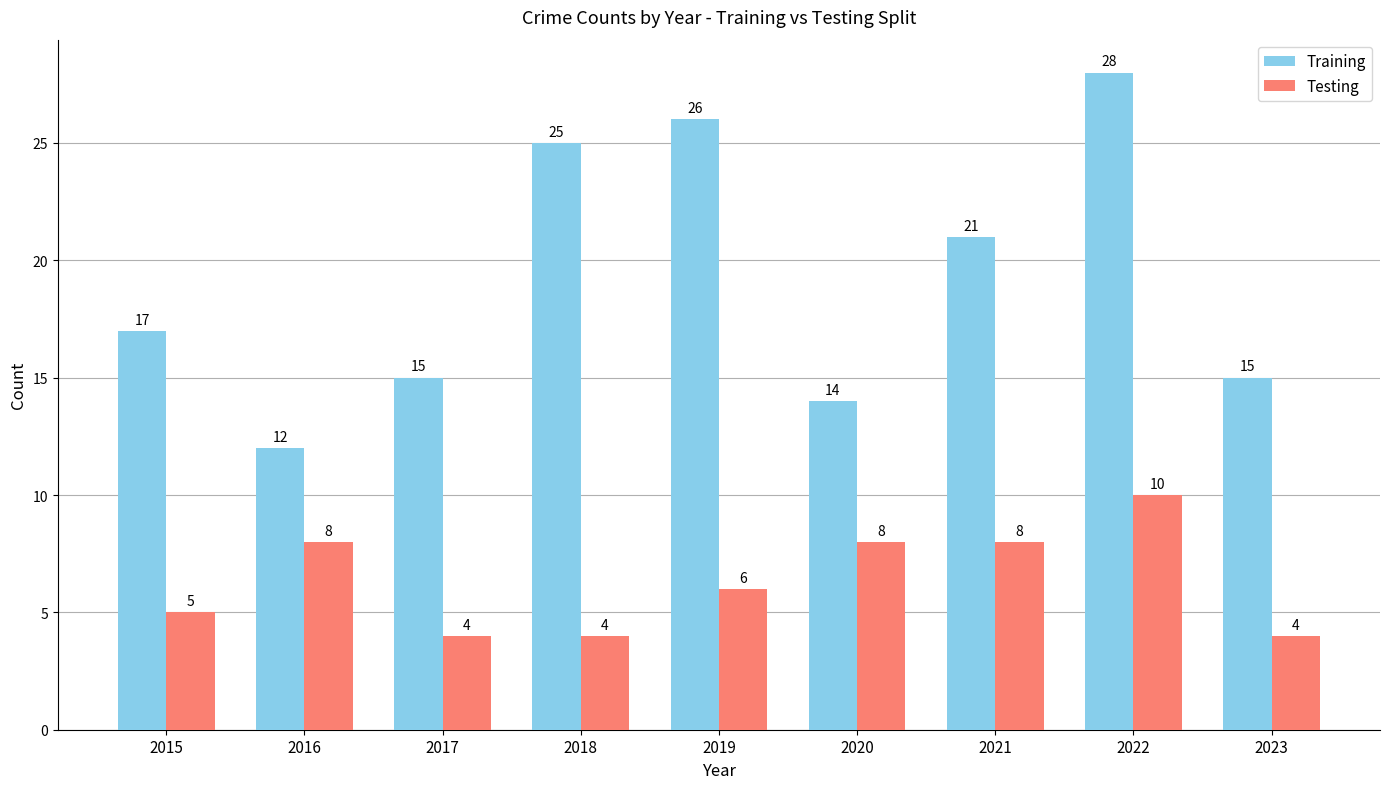

Rank the series by their average value, from lowest to highest.

Testing, Training